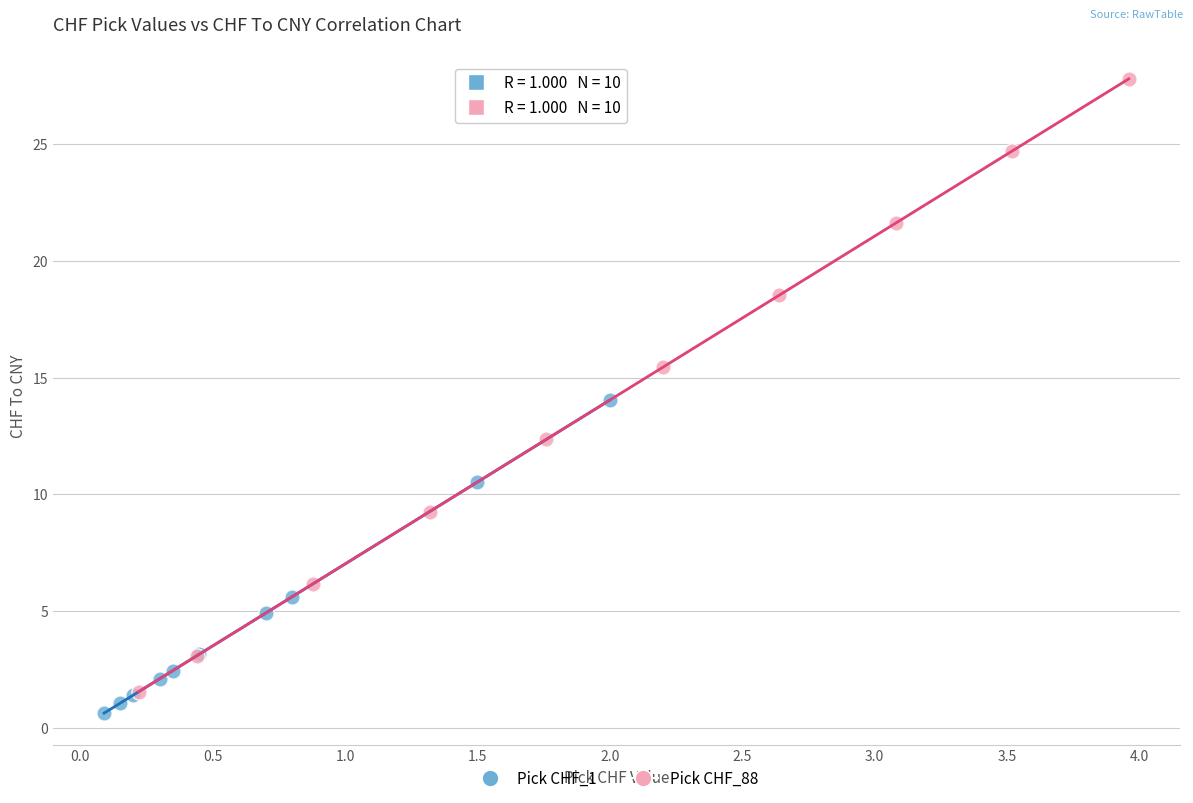

Which series has the widest spread of Y values?

Pick CHF_88